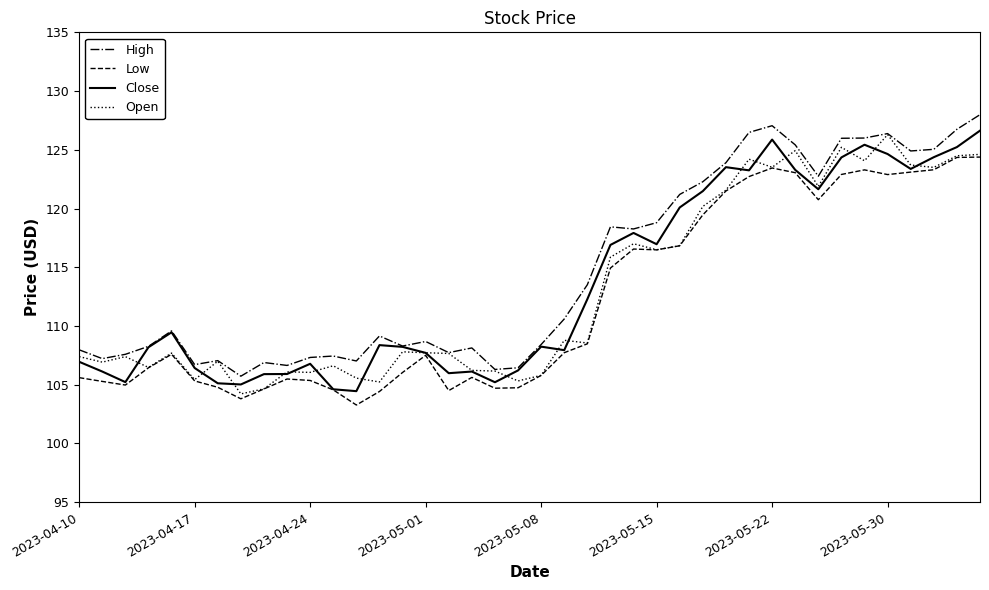

True or false: Low and High intersect in this chart.

False